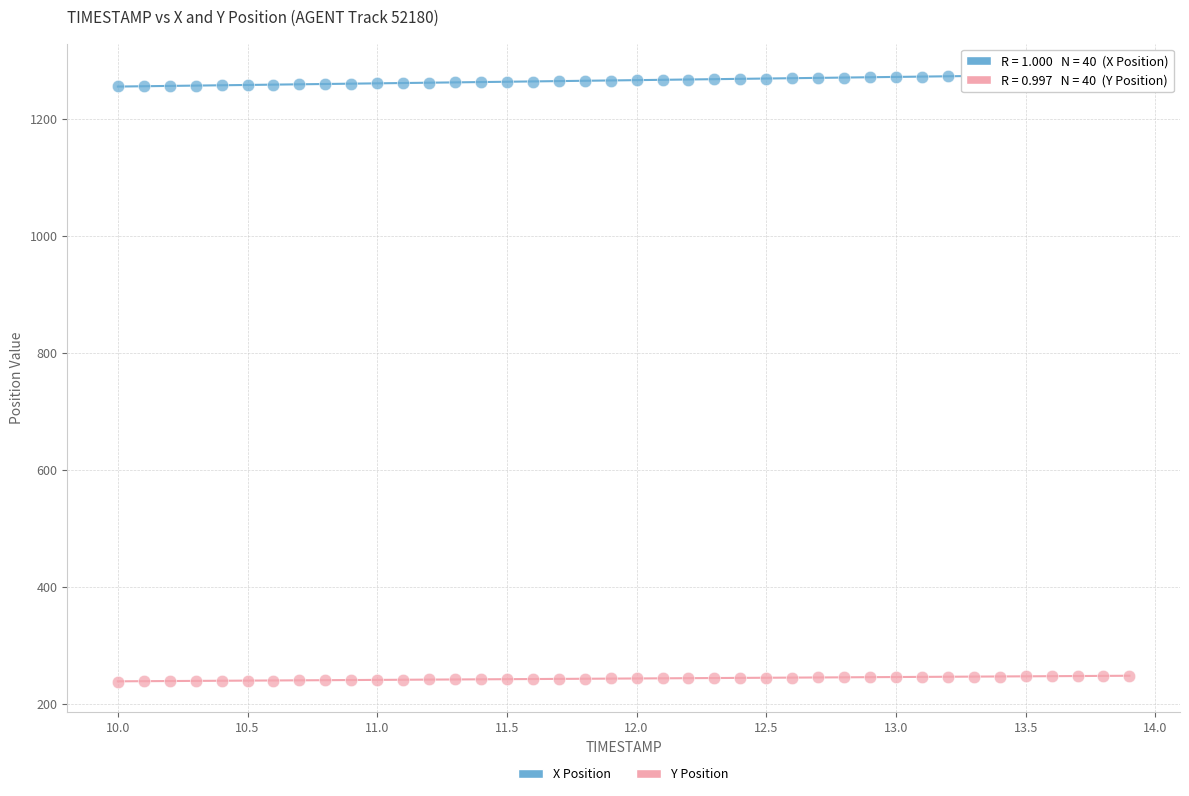

Which series has the widest spread of Y values?

X Position